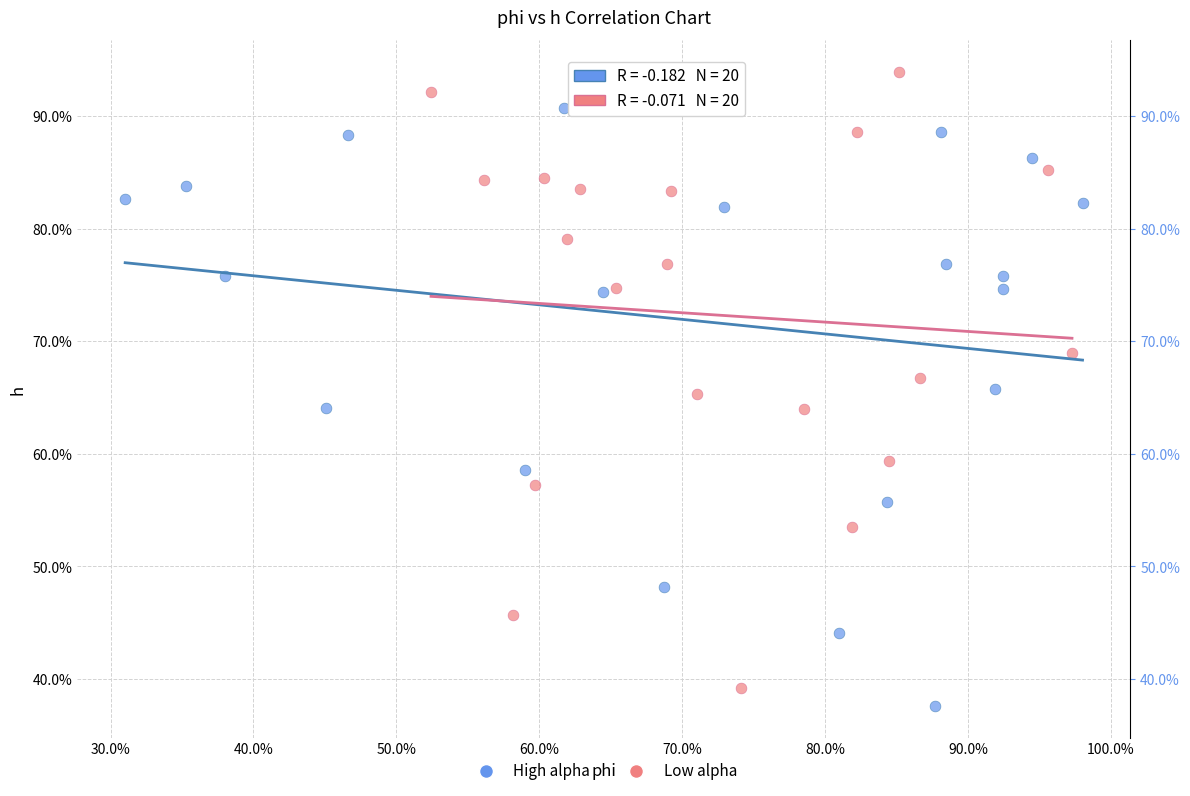

Which series has the largest Y range (max minus min)?

Low alpha